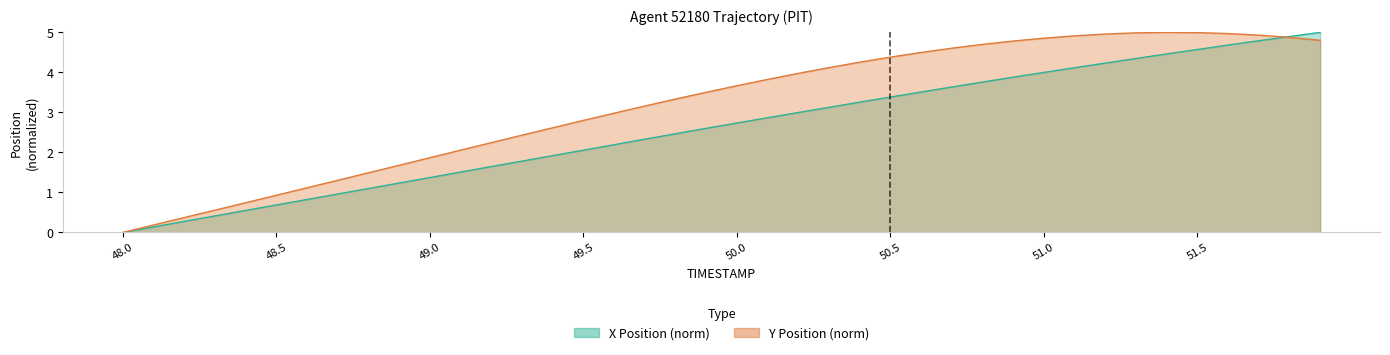

Read the Y value at 48.6.

1.1